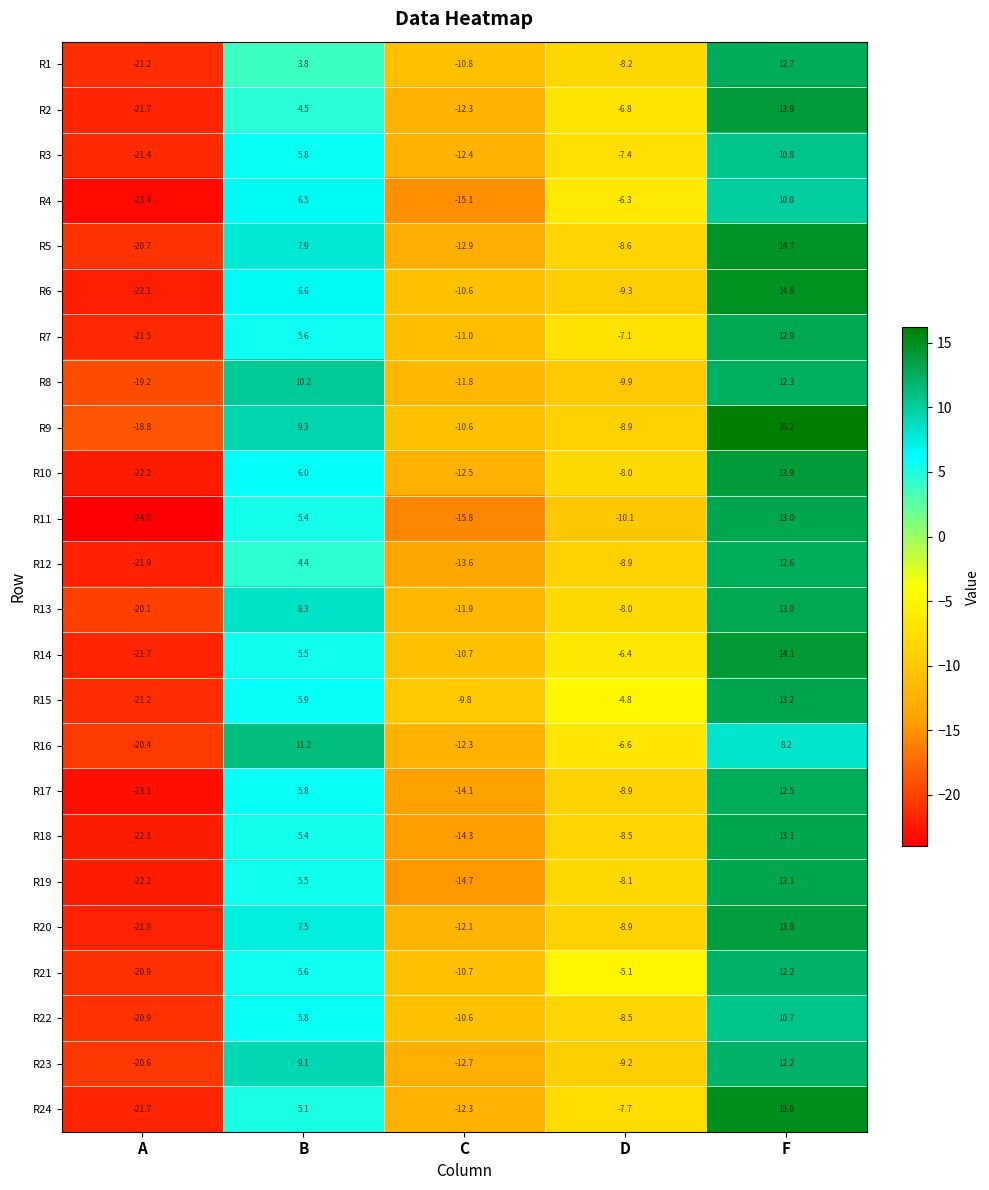

At which category is the sum across all series the highest?

F